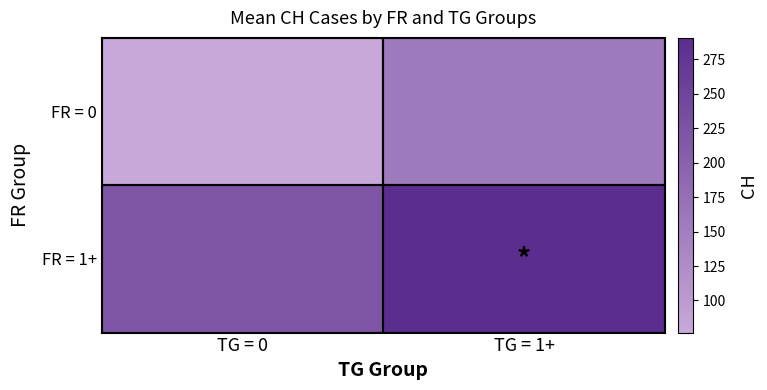

Reading left to right, what are all the values shown in this chart?

FR = 0: TG = 0=76.7	TG = 1+=156.0
FR = 1+: TG = 0=218.6	TG = 1+=290.7